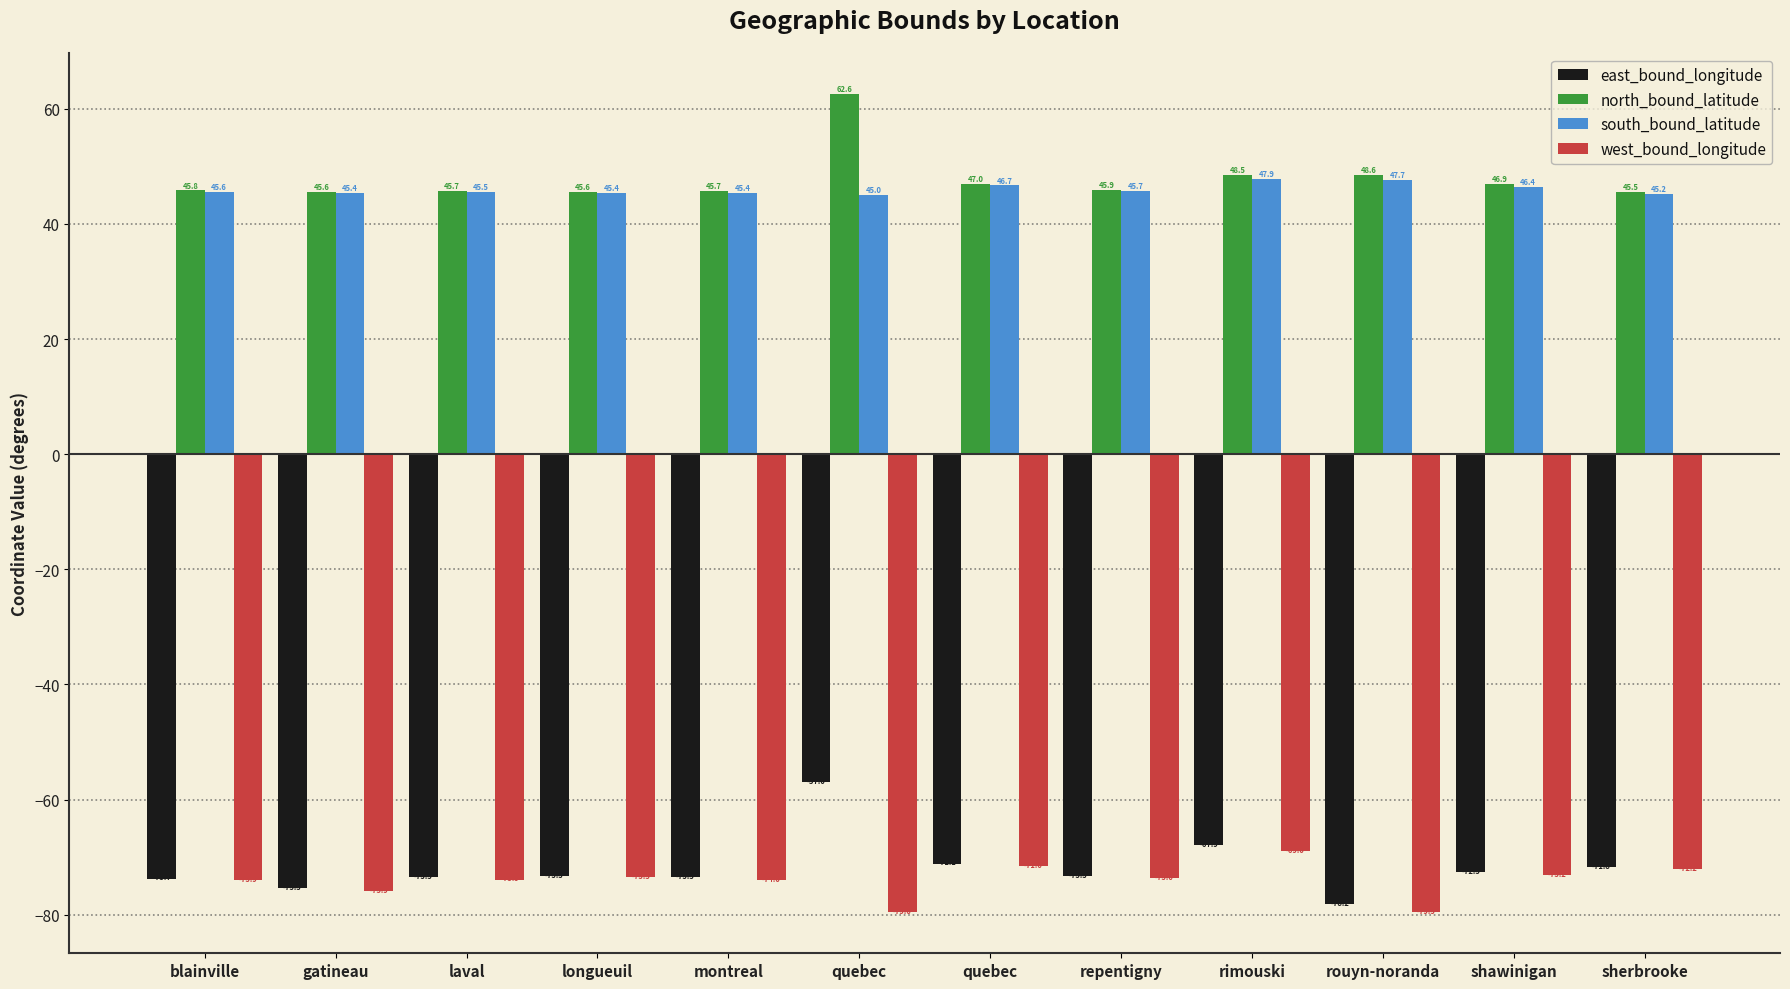

Which label corresponds to the smallest value in the chart?

quebec